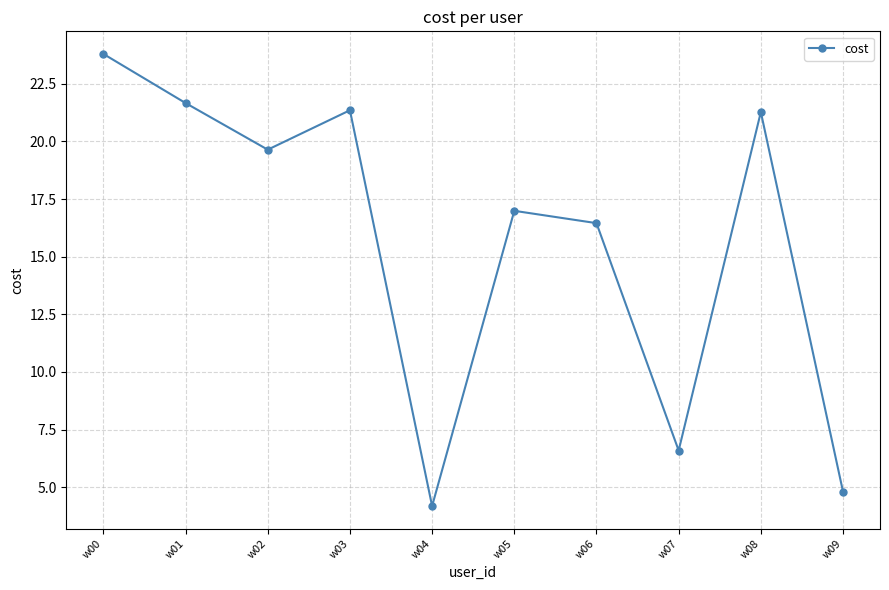

Is this an area chart (filled region under the line)?

No